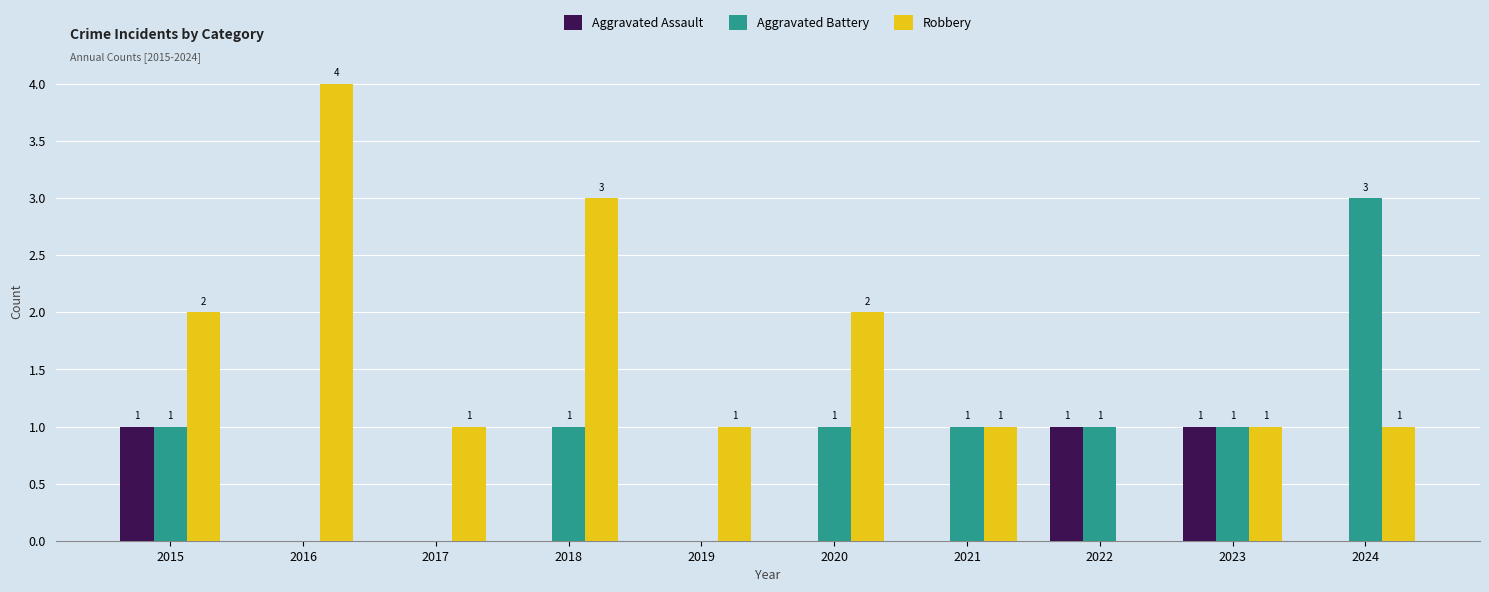

True or false: Robbery has a value of 0 at 2021.

False